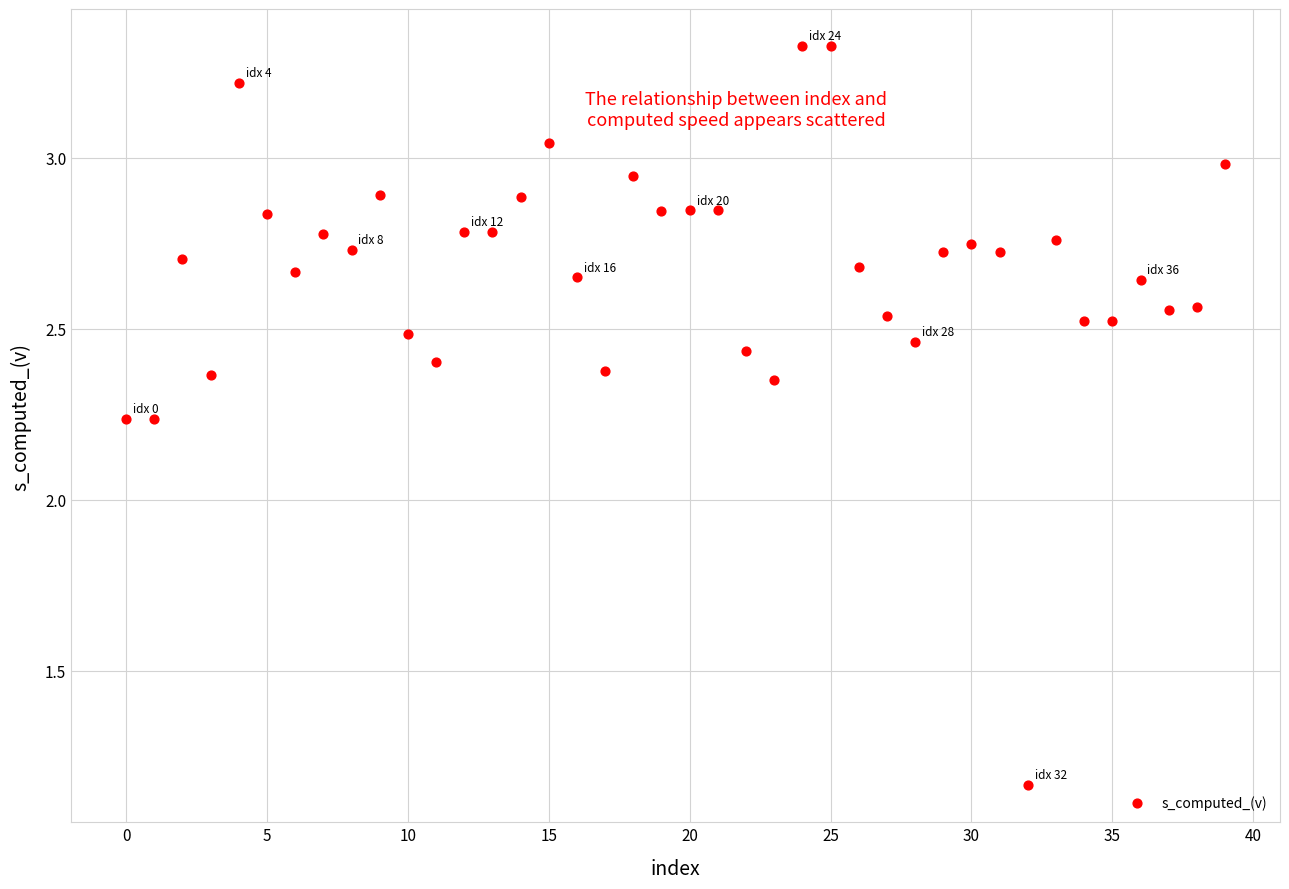

How many data points are displayed?

40